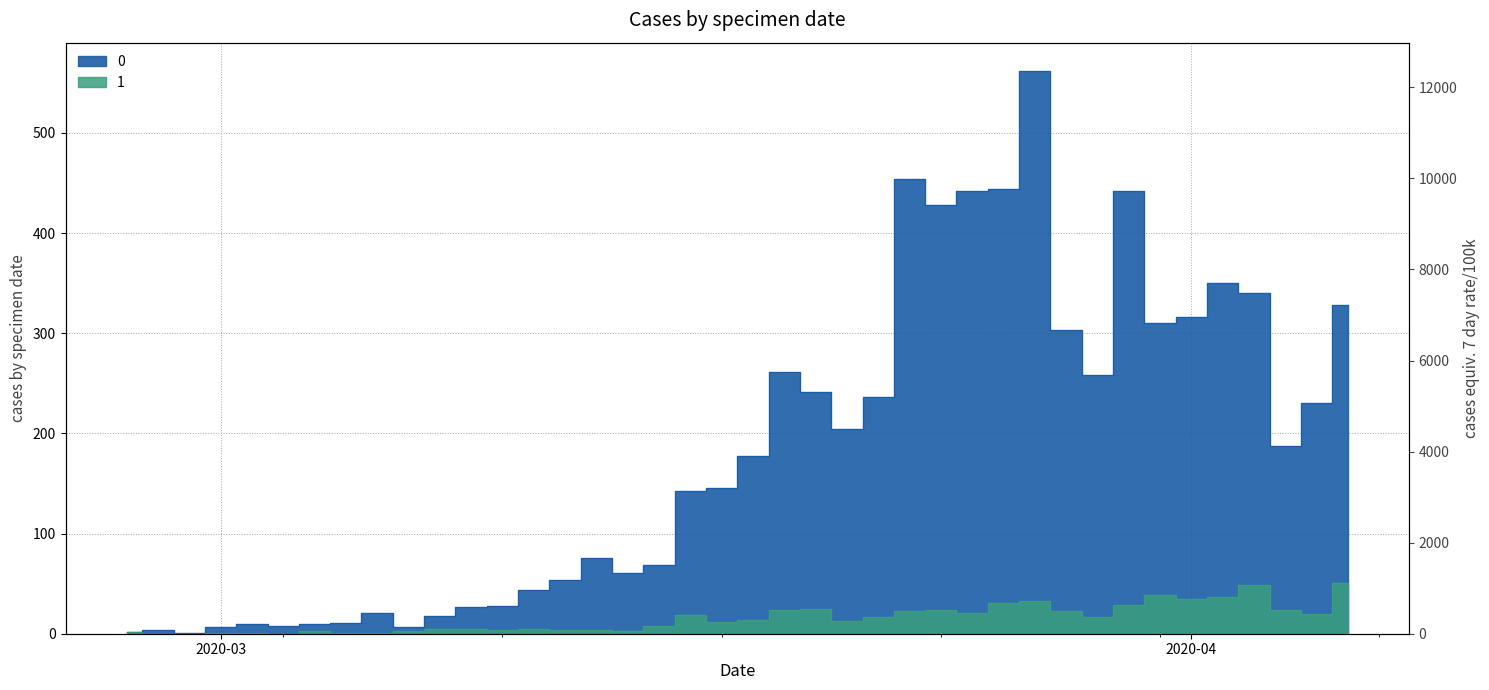

The 0 series shows 145 at 2020-03-17. True or false?

True